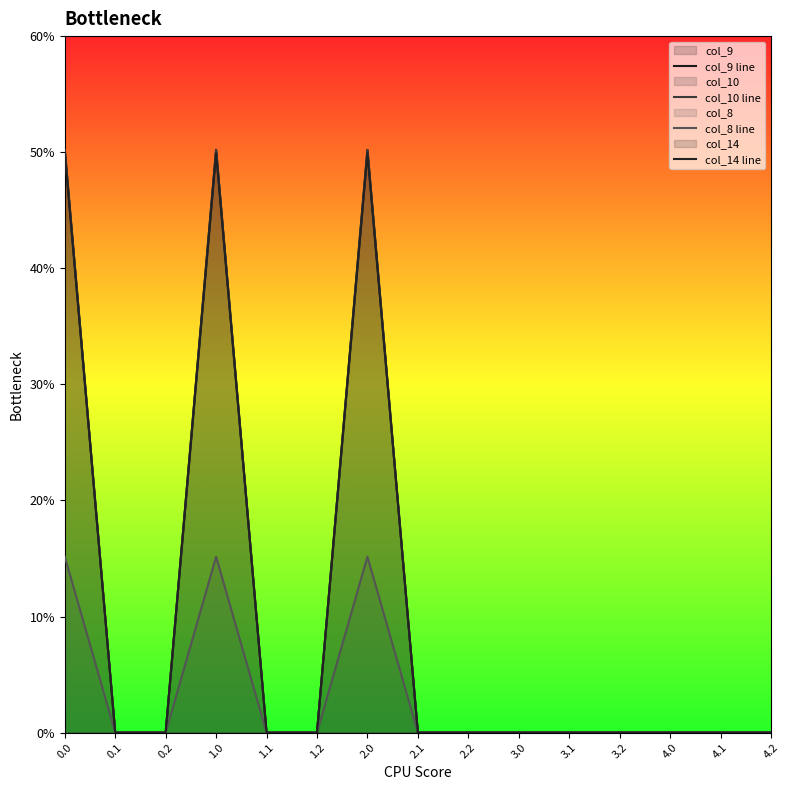

What are all the series names shown in the legend?

col_9 line, col_10 line, col_8 line, col_14 line